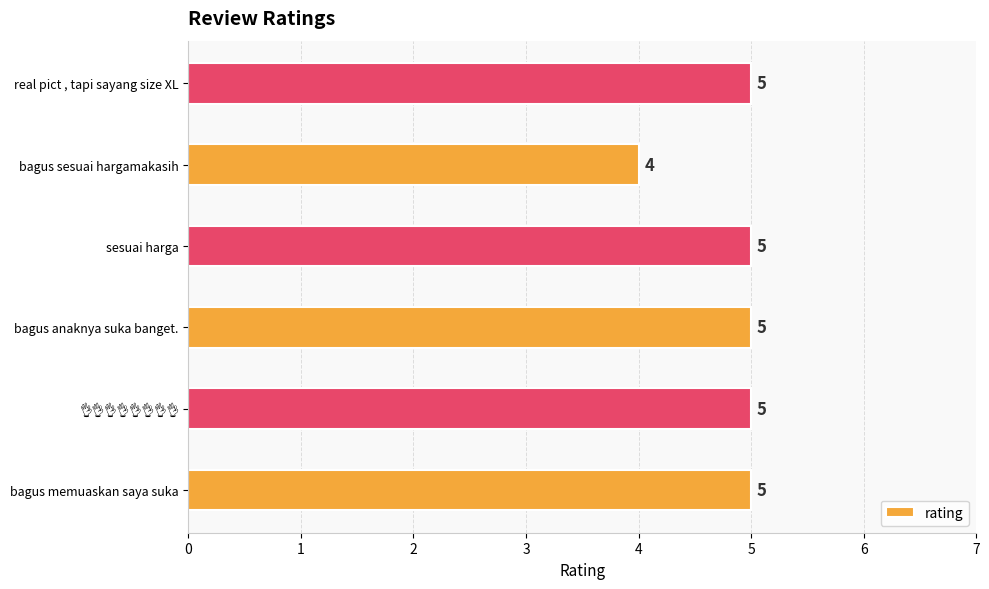

Reading bottom to top, transcribe all the data shown in this chart.

5	5	5	5	4	5